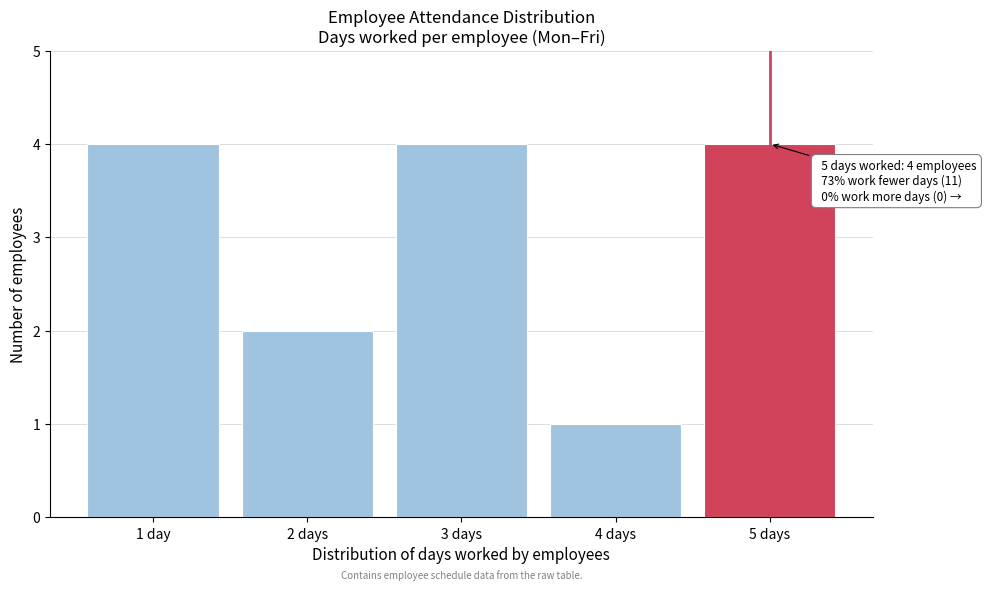

Reading right to left, what are all the values shown in this chart?

4	1	4	2	4